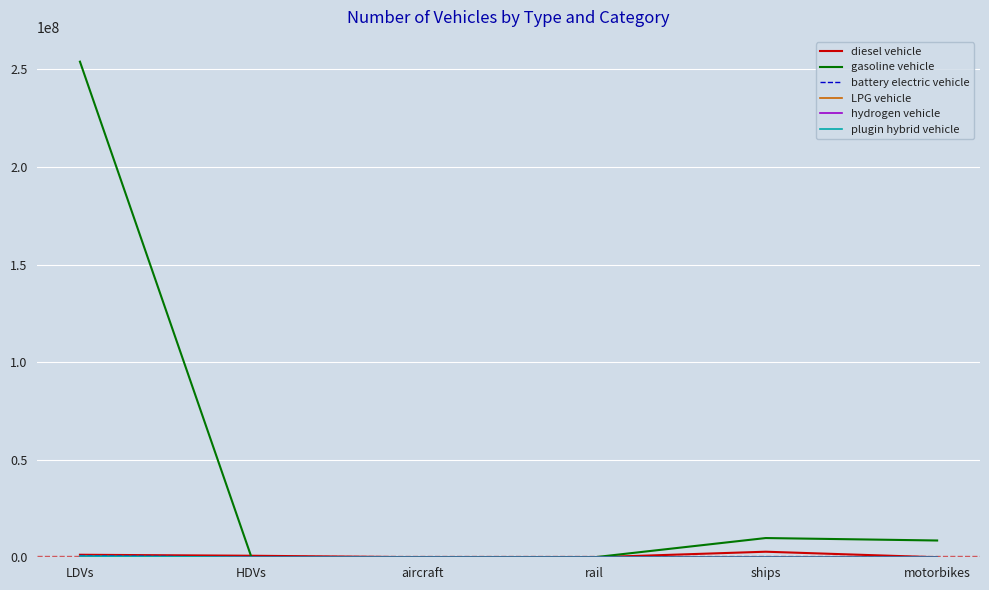

Which series has the largest total across all categories?

gasoline vehicle